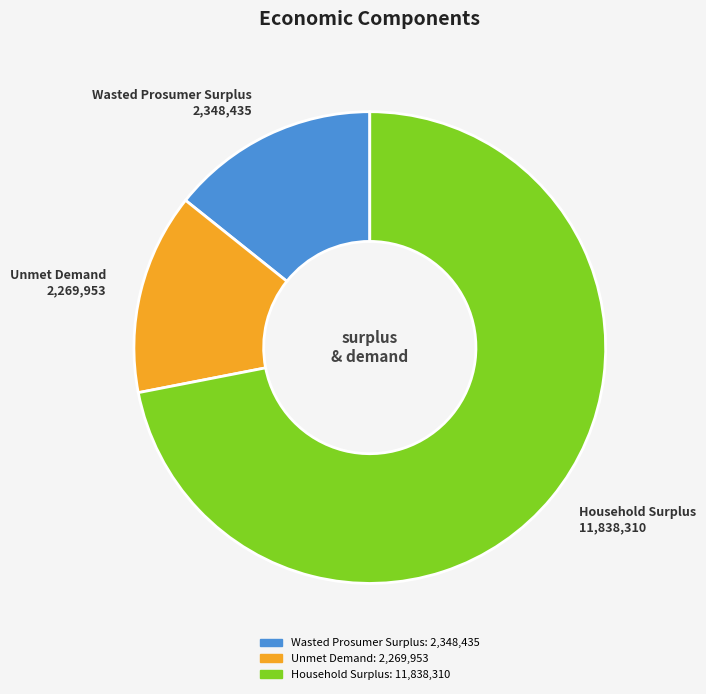

Is it true that Household Surplus is 72% of the pie?

True